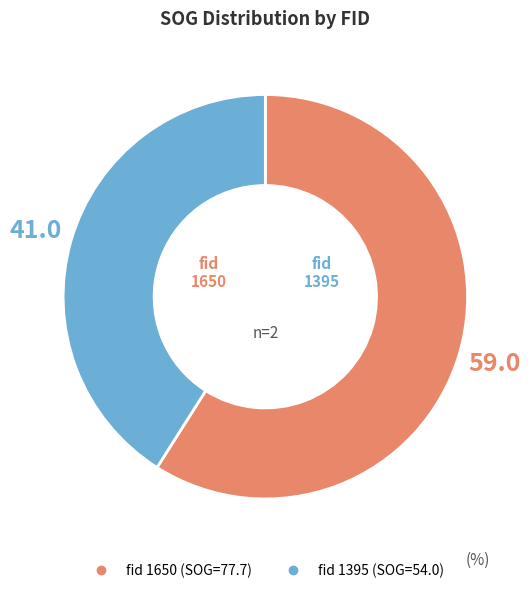

Which category has the biggest portion of the pie?

1650